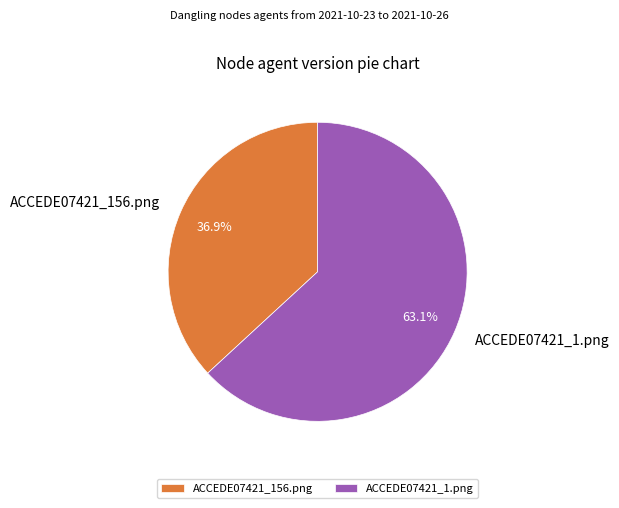

What percentage is NOT represented by ACCEDE07421_1.png?

36.9%